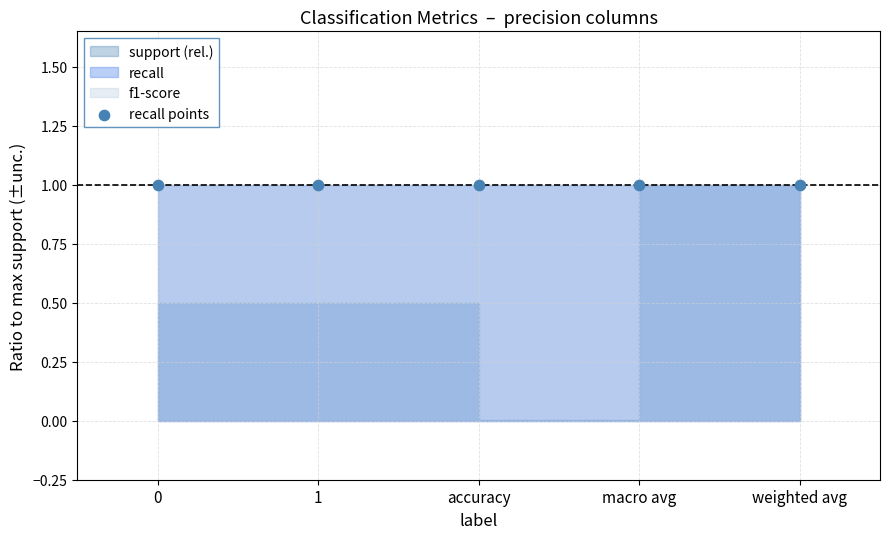

At which category is the sum across all series the highest?

macro avg